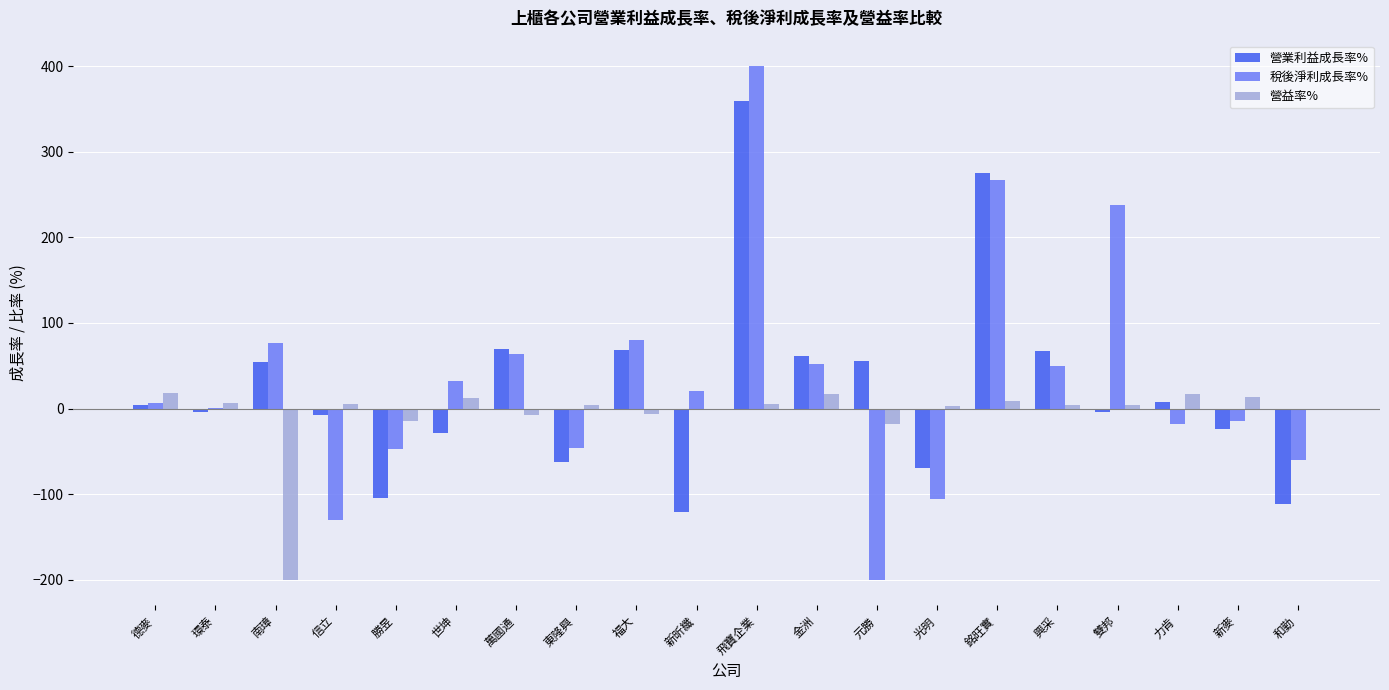

What is the sum of all 營益率% values?

-131.6